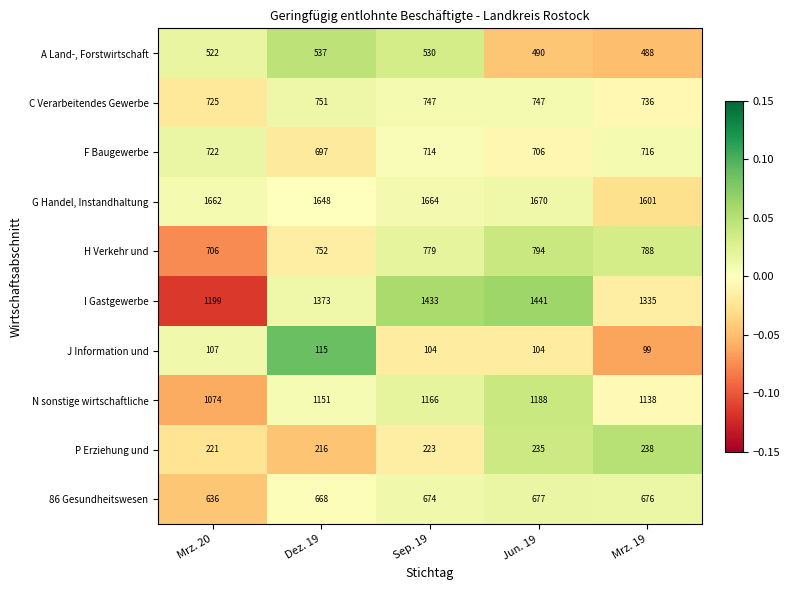

What is the difference between the maximum and minimum values in the H Verkehr und series?

88